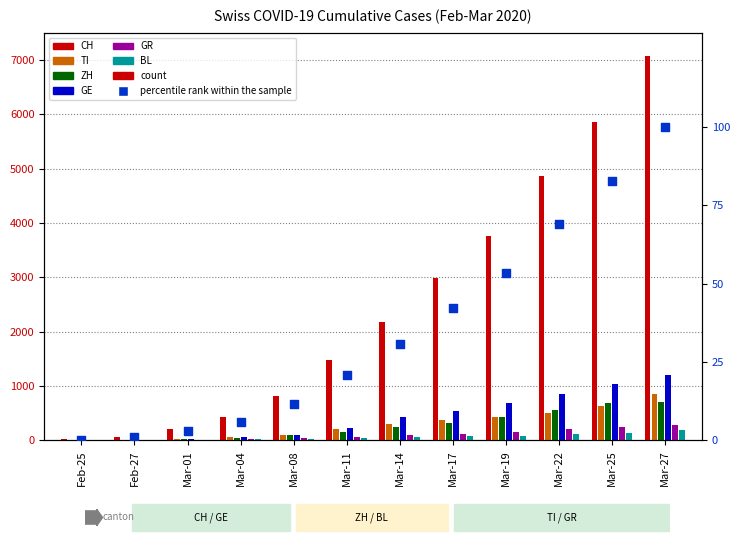

Is the value of BL at Feb-25 greater than the value of GR at Mar-25?

No